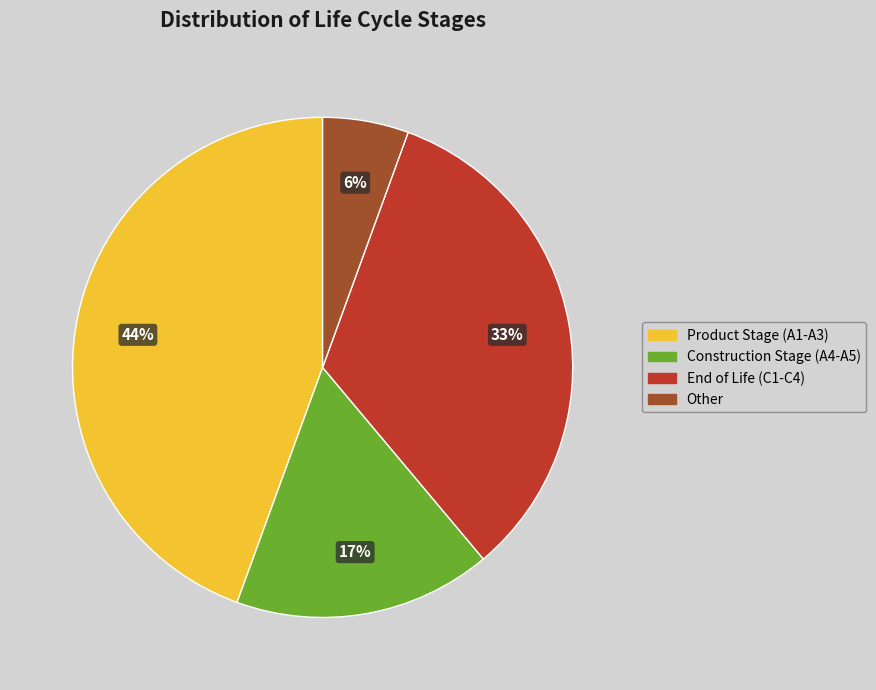

Is there a majority slice in this chart?

No